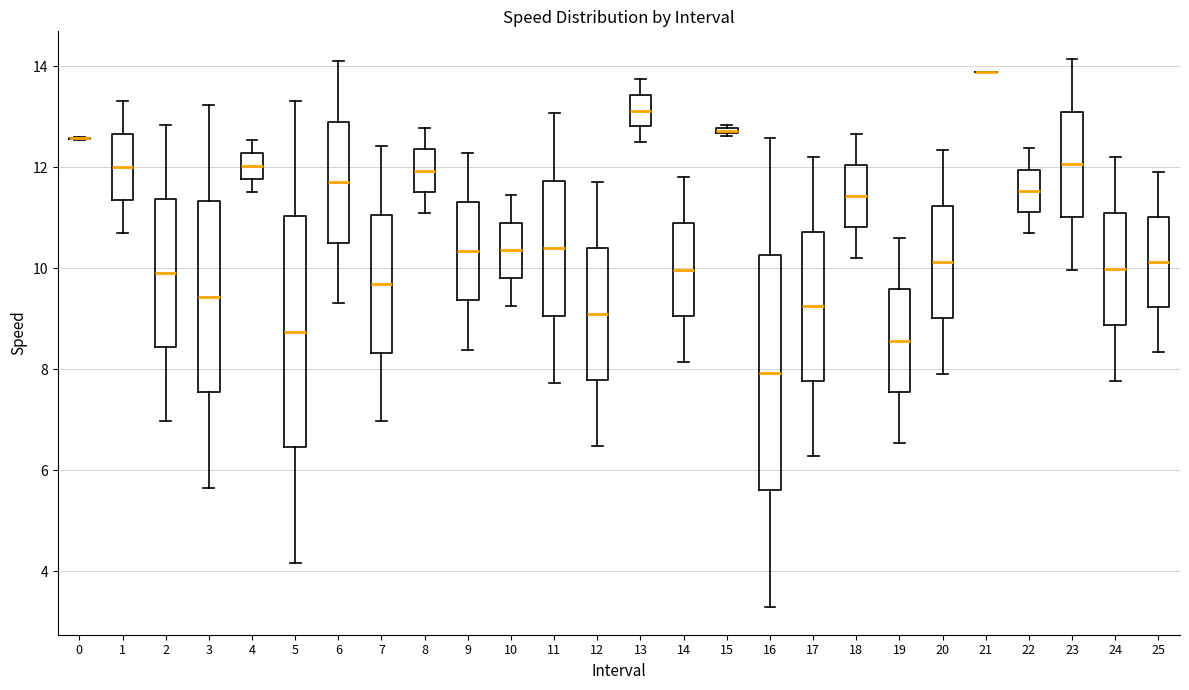

Where is the upper edge of the box at x = 24 on the y-axis? The values are not printed on the chart, so give them approximately, as read against the axis.

11.0